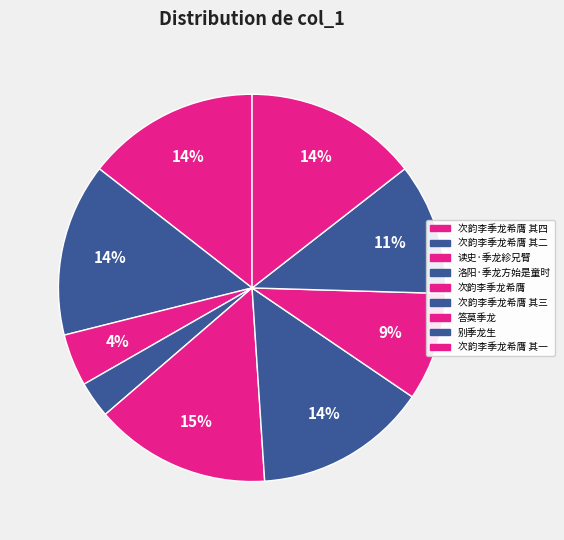

What percentage is the 别季龙生 slice, to the nearest percent?

11%